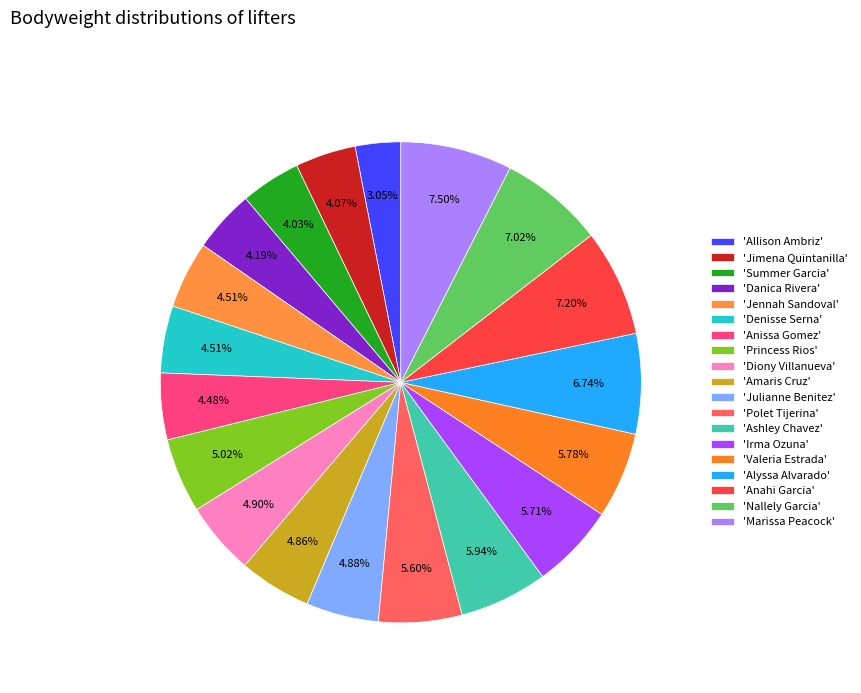

Is there a majority slice in this chart?

No